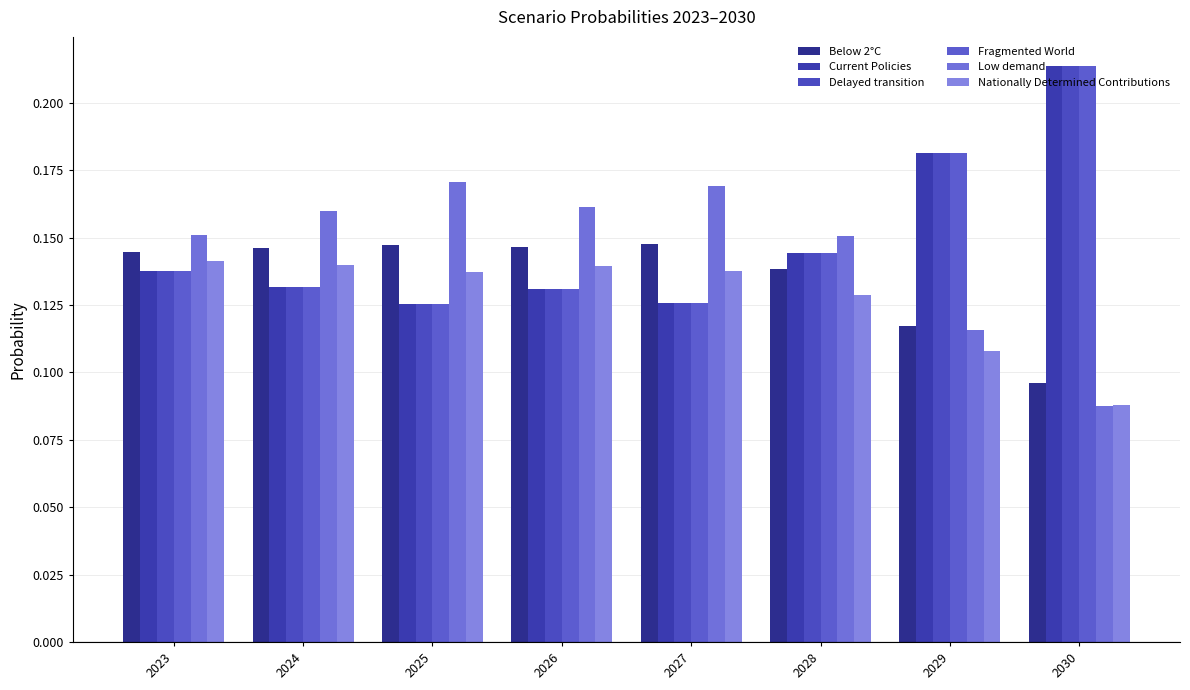

Count the number of categories in the chart.

8